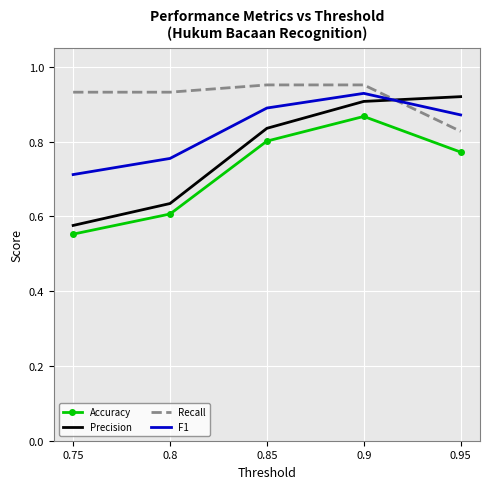

At which label is F1 closest to 0?

0.75